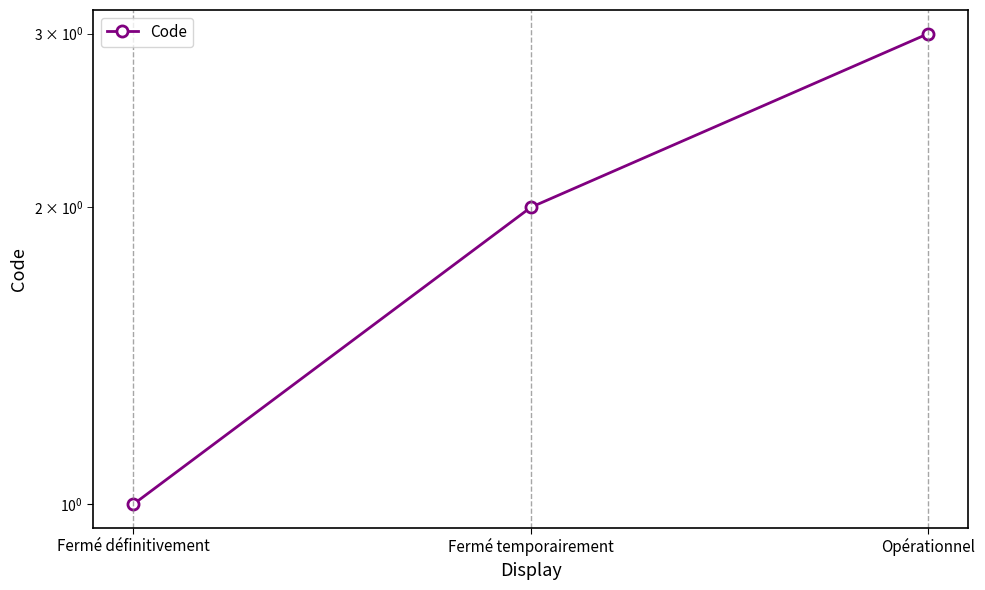

Rank the categories by value from highest to lowest.

Opérationnel, Fermé temporairement, Fermé définitivement